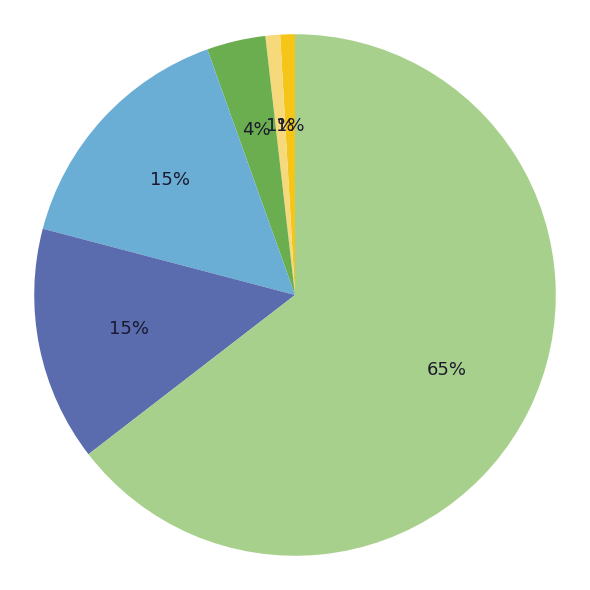

To the nearest percent, what is the average slice percentage?

17%